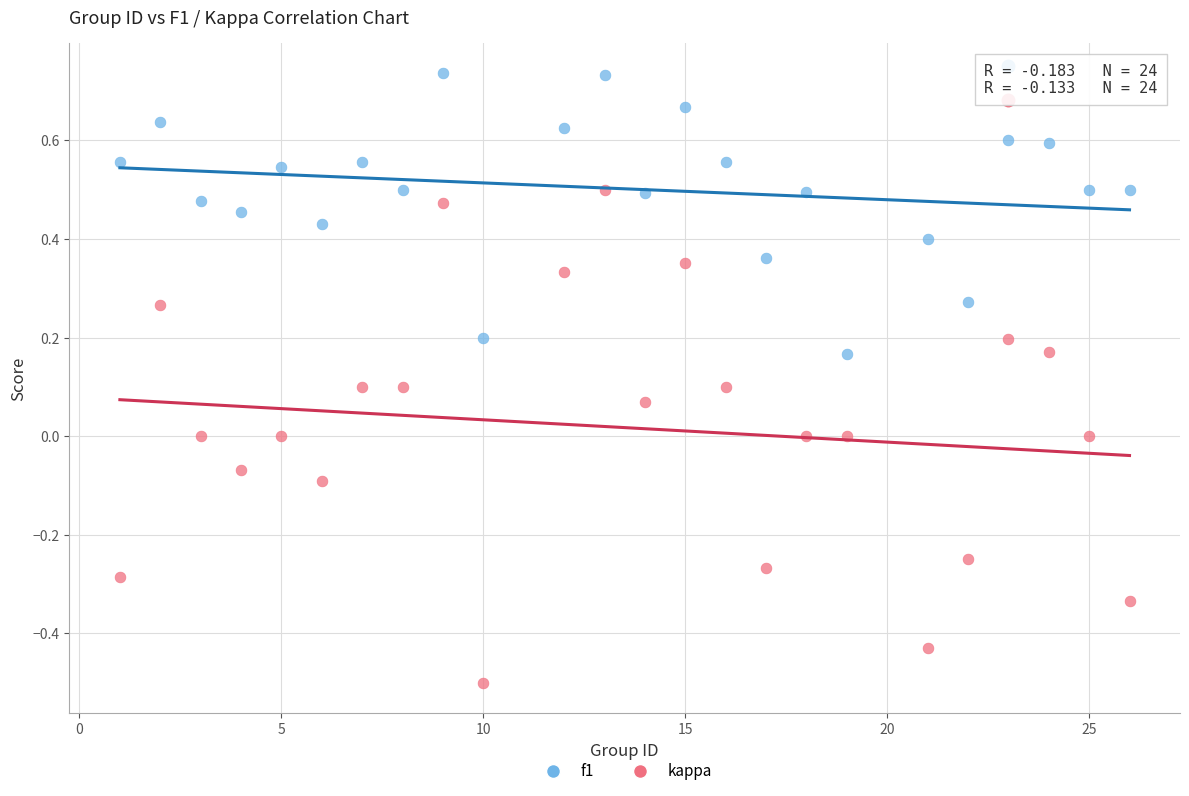

Which series has the largest Y range (max minus min)?

kappa